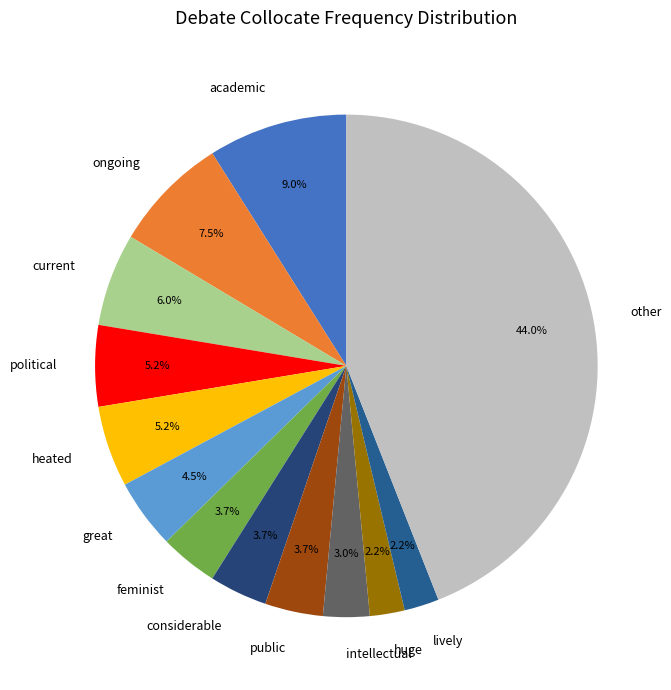

Is there a majority slice in this chart?

No